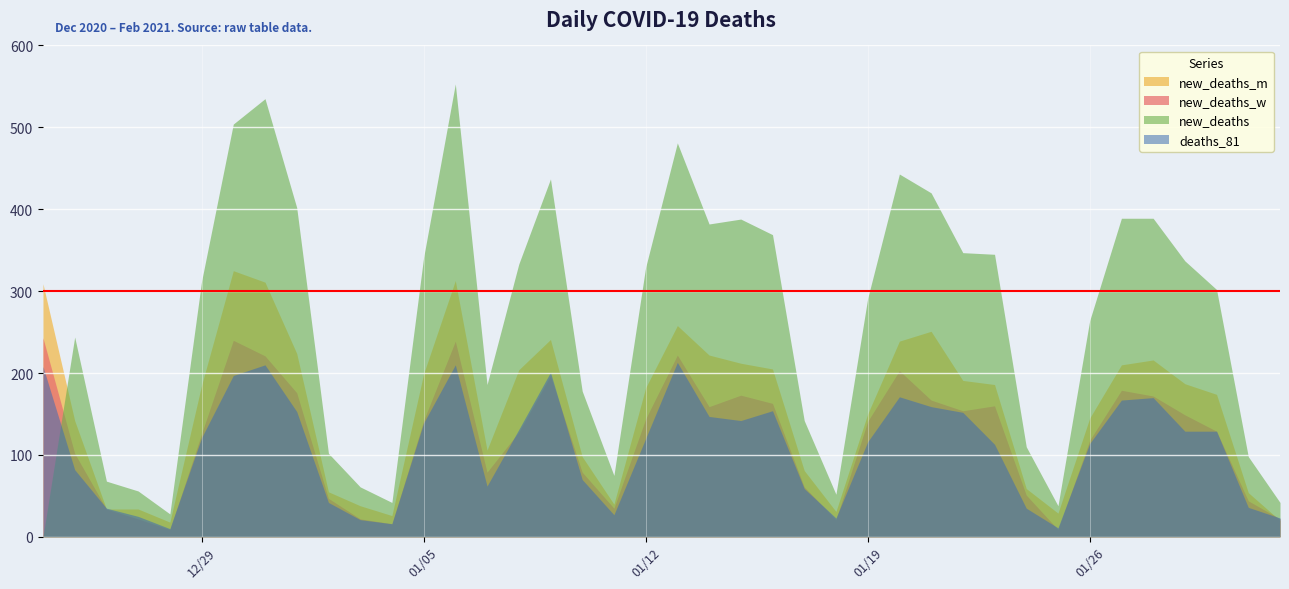

True or false: new_deaths and new_deaths_w cross at least once.

True